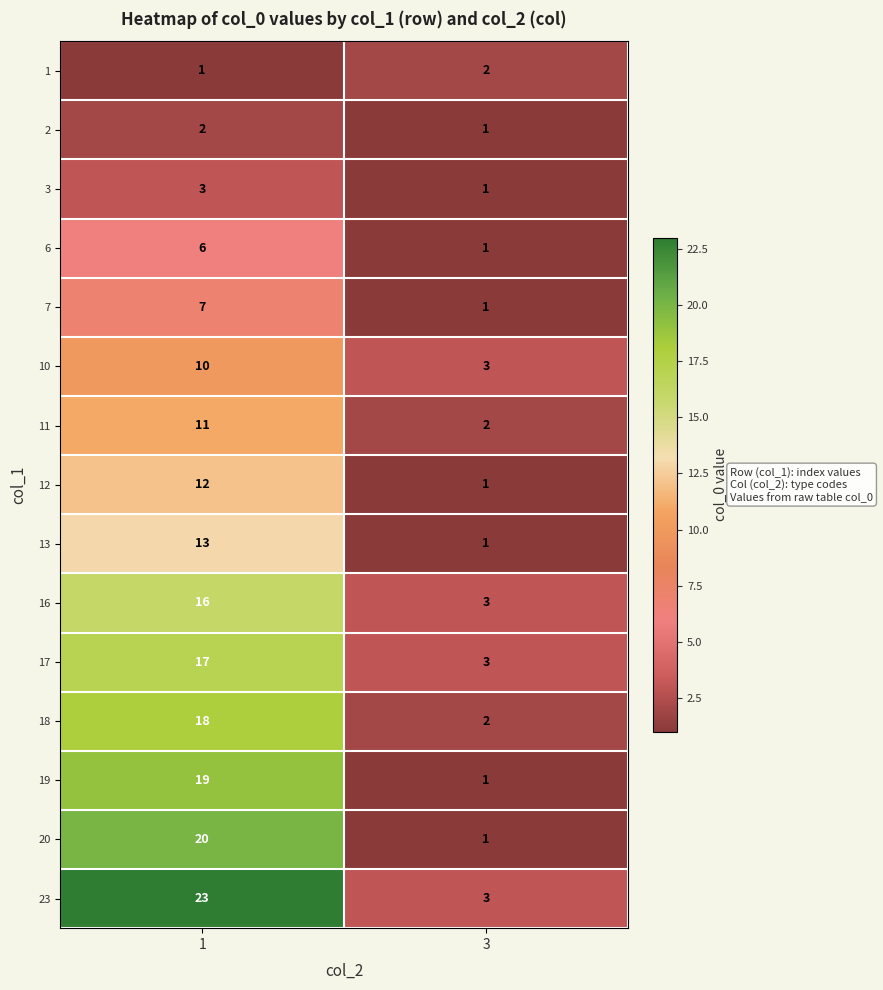

What is the sum of the 1 values at 1 and 3?

3